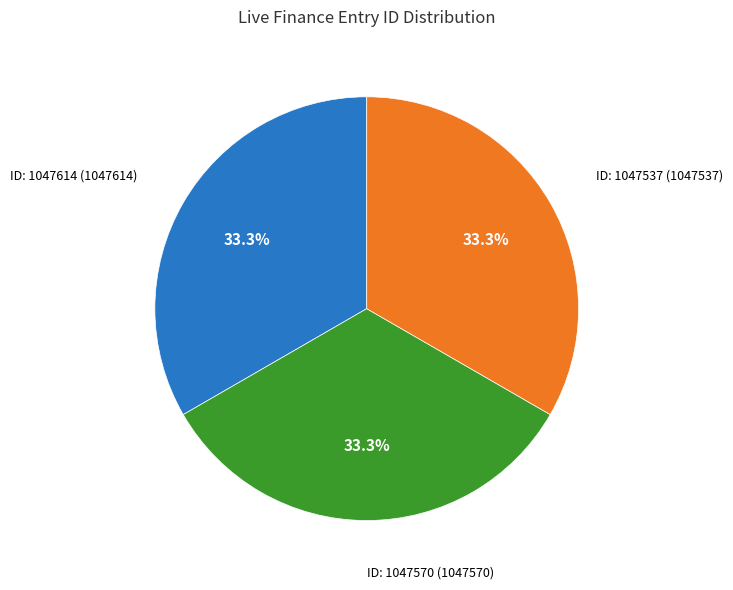

Is there any slice that represents more than half of the pie?

No